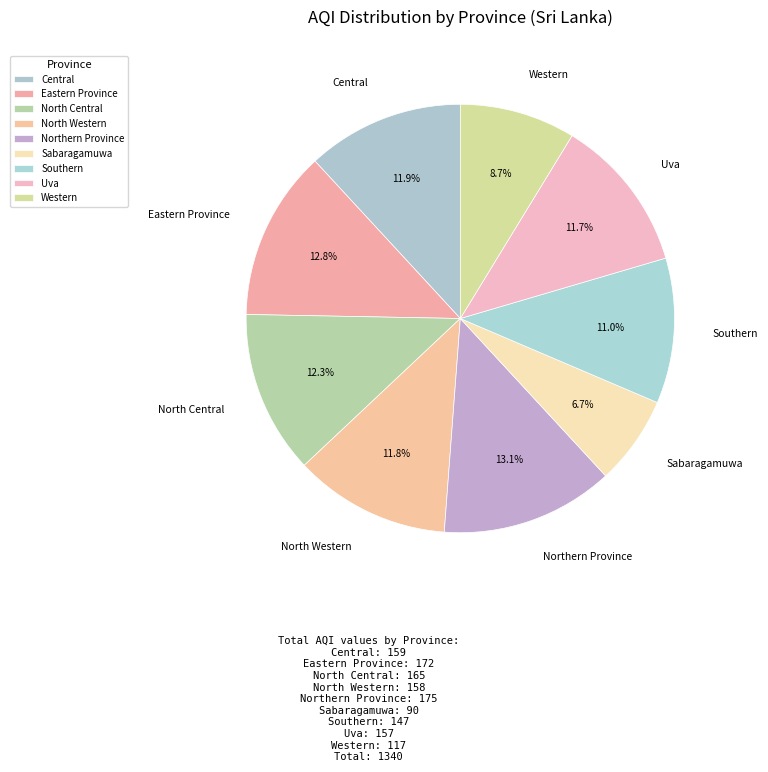

The North Central slice represents 5% of the pie. True or false?

False